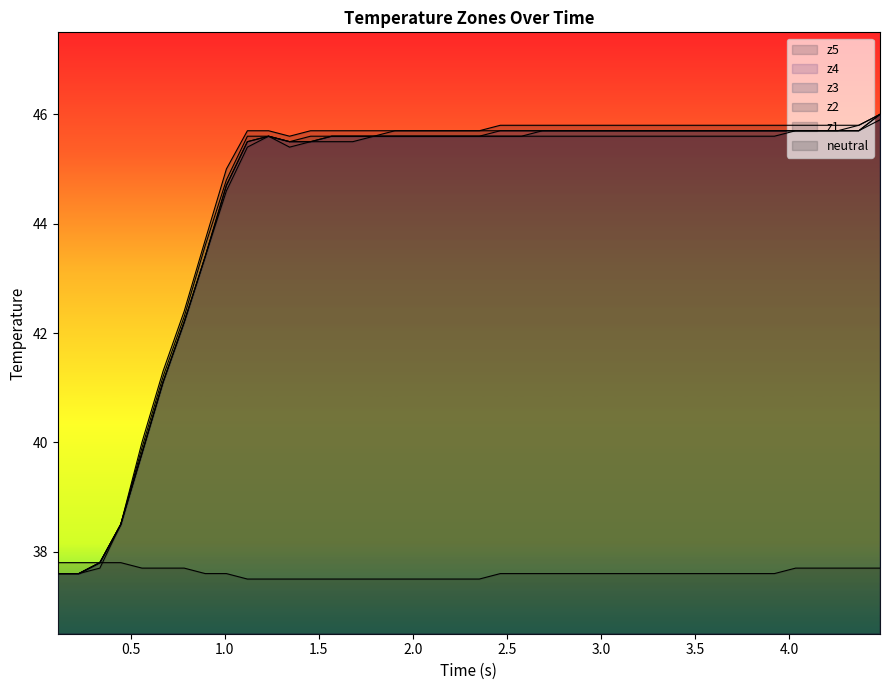

How many lines are shown in the chart?

6